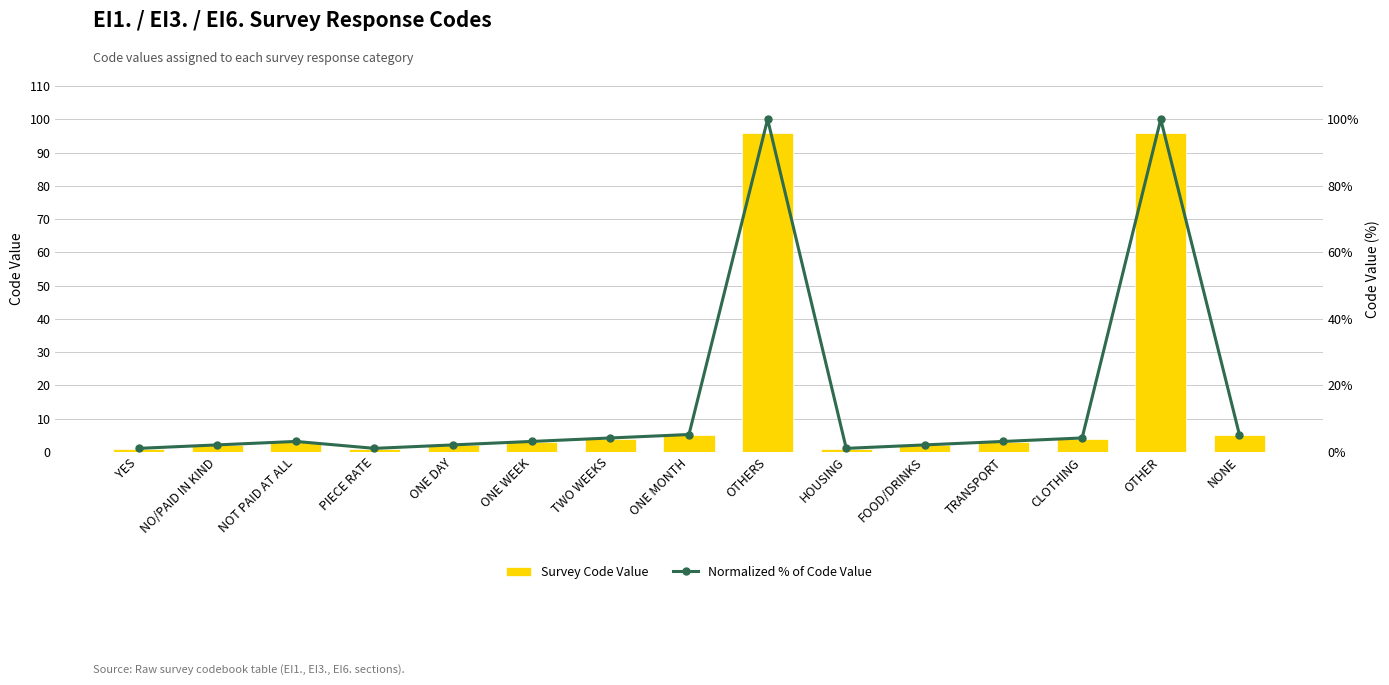

Reading left to right, what are all the values shown in this chart?

Survey Code Value: 1.0	2.0	3.0	1.0	2.0	3.0	4.0	5.0	96.0	1.0	2.0	3.0	4.0	96.0	5.0
Normalized % of Code Value: 1.0	2.1	3.1	1.0	2.1	3.1	4.2	5.2	100.0	1.0	2.1	3.1	4.2	100.0	5.2